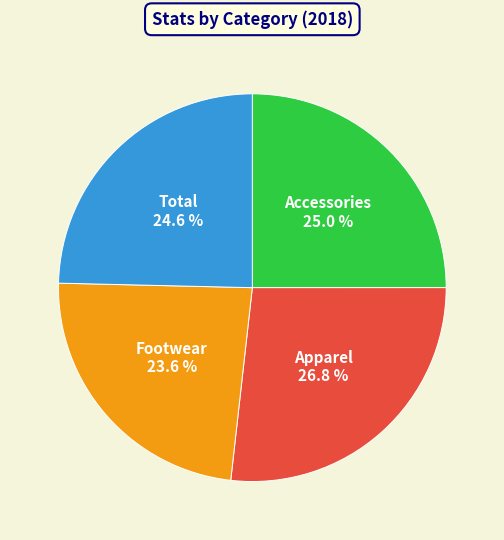

Is there a majority slice in this chart?

No